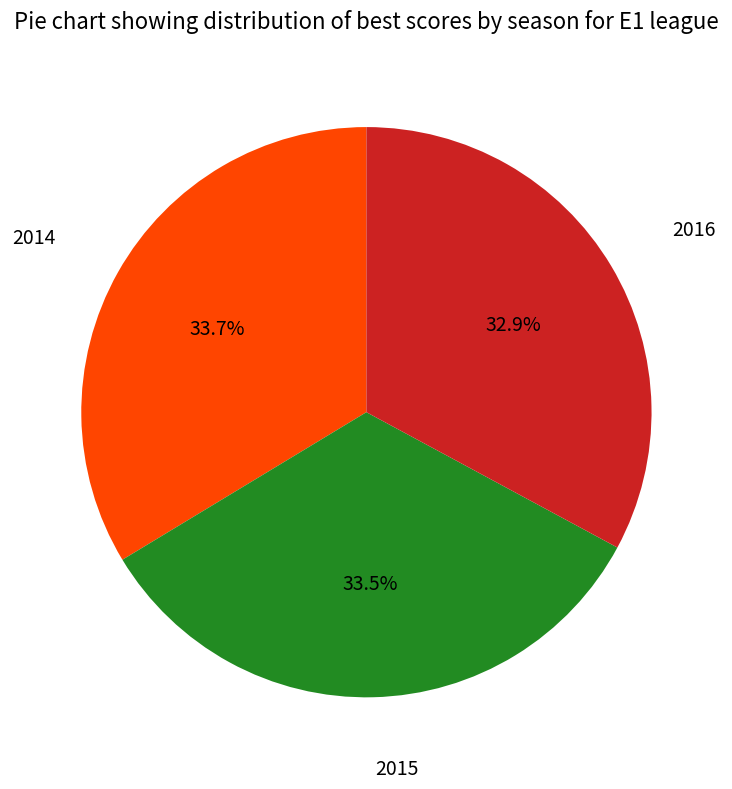

Count the number of slices in the pie.

3